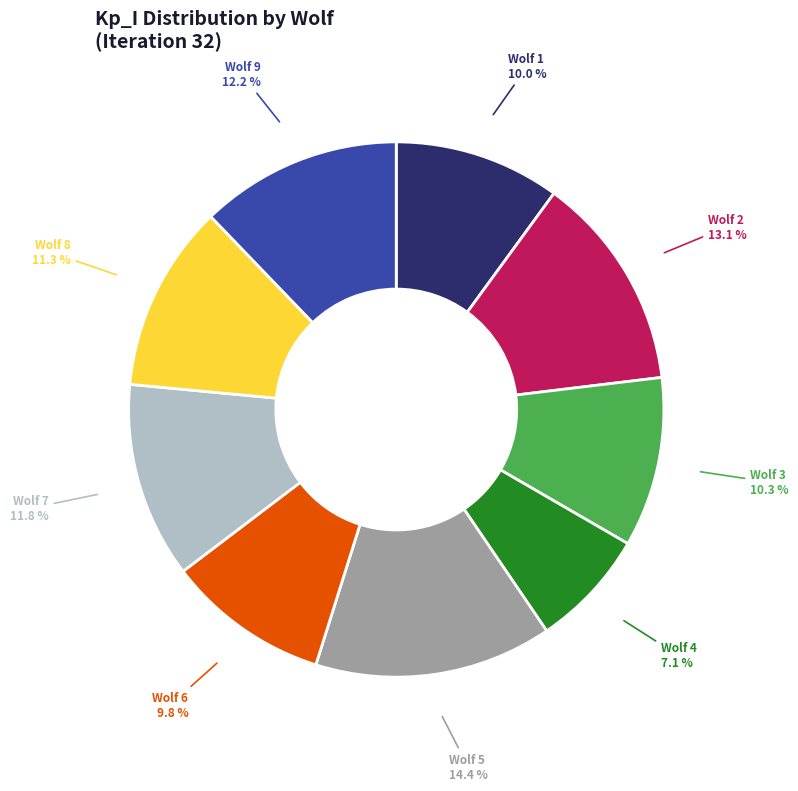

How many slices are in this pie chart?

9